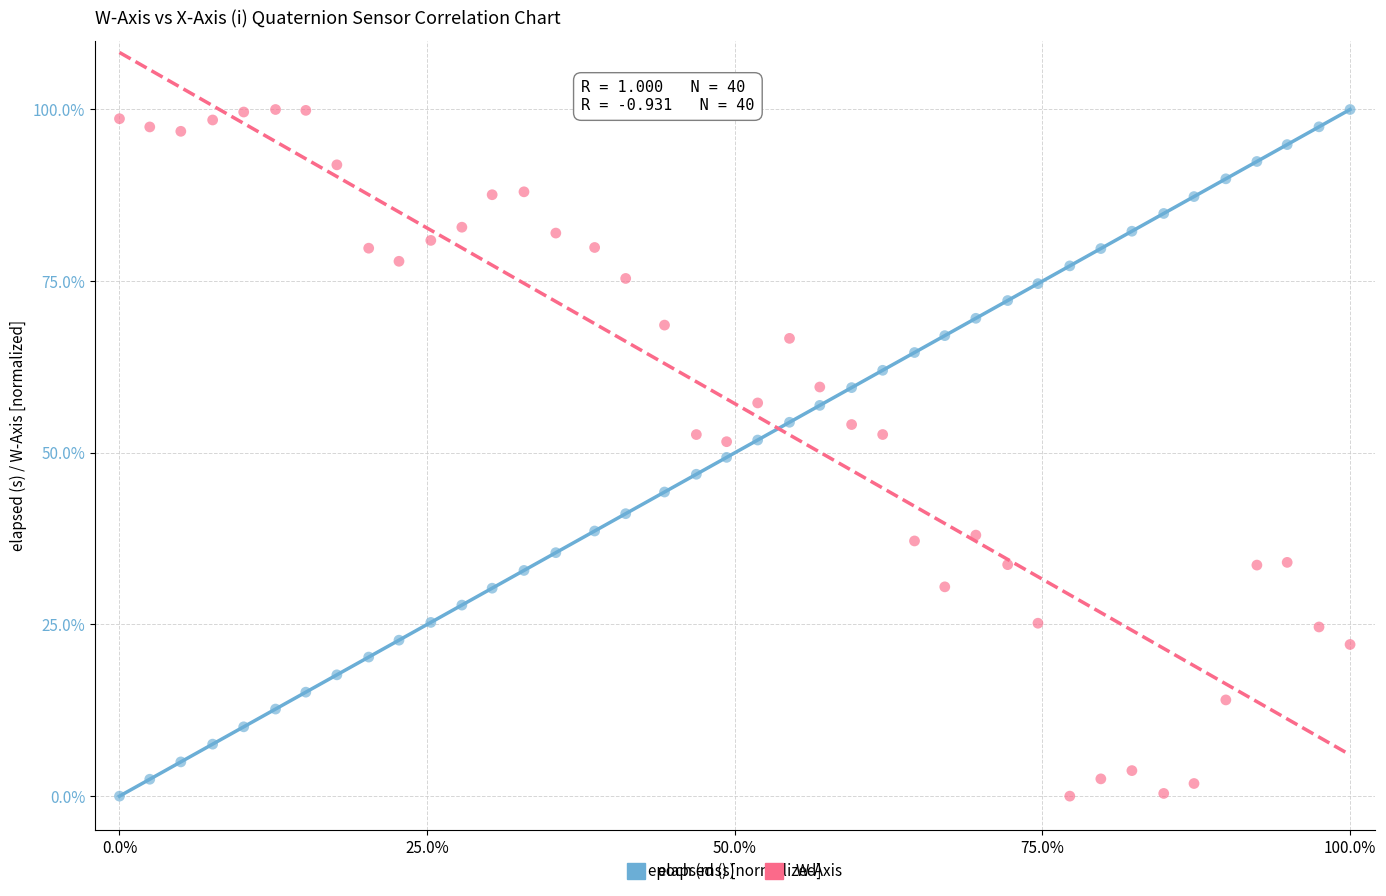

What is the X range (max minus min) for the scatter plot?

100.0